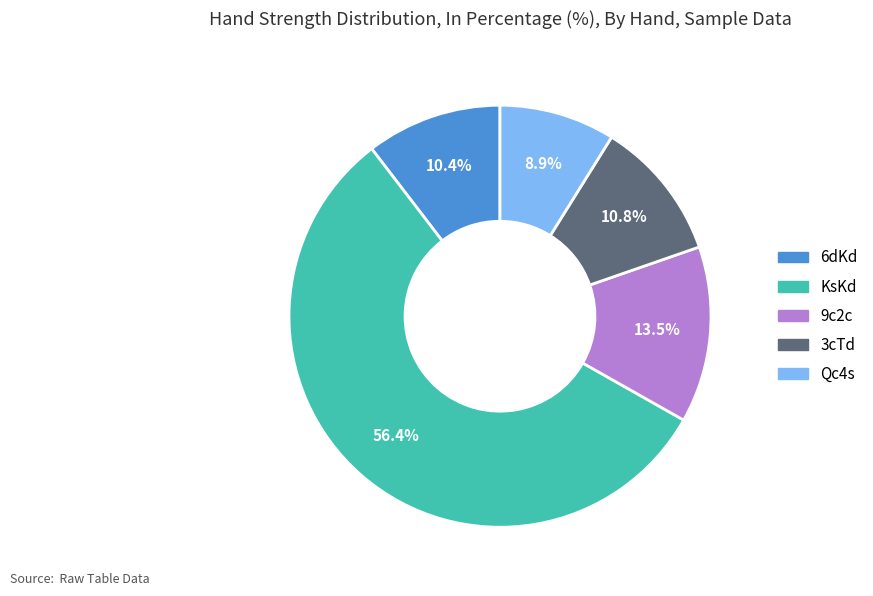

To the nearest percent, what percentage of the pie is Qc4s?

9%